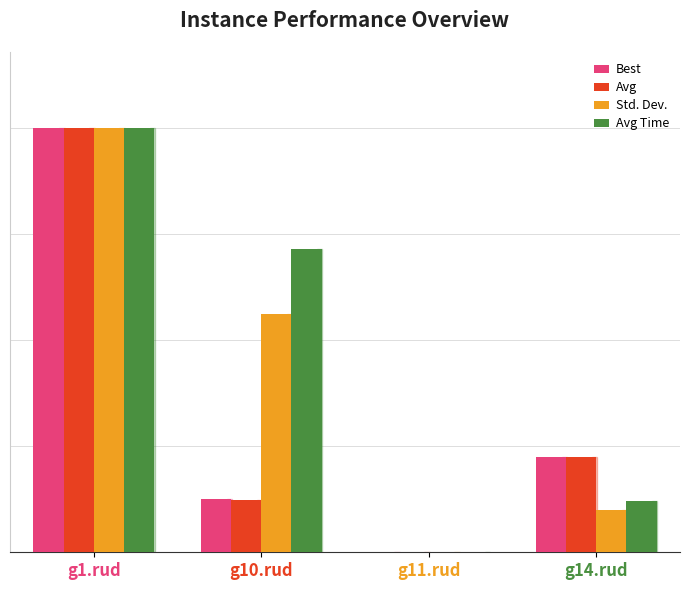

What are all the series names shown in the legend?

Best, Avg, Std. Dev., Avg Time